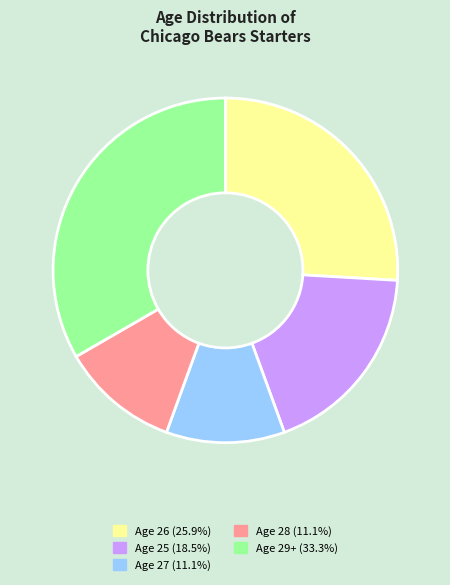

Does any single category account for the majority?

No